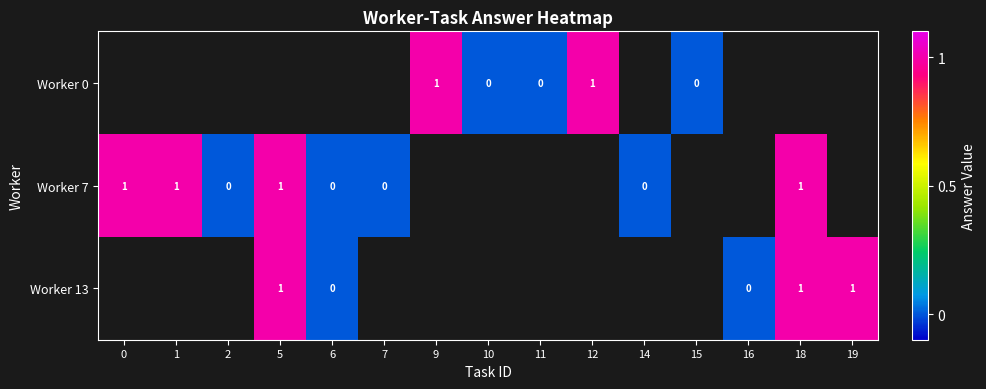

True or false: Worker 7 has a value of 2 at 18.

False